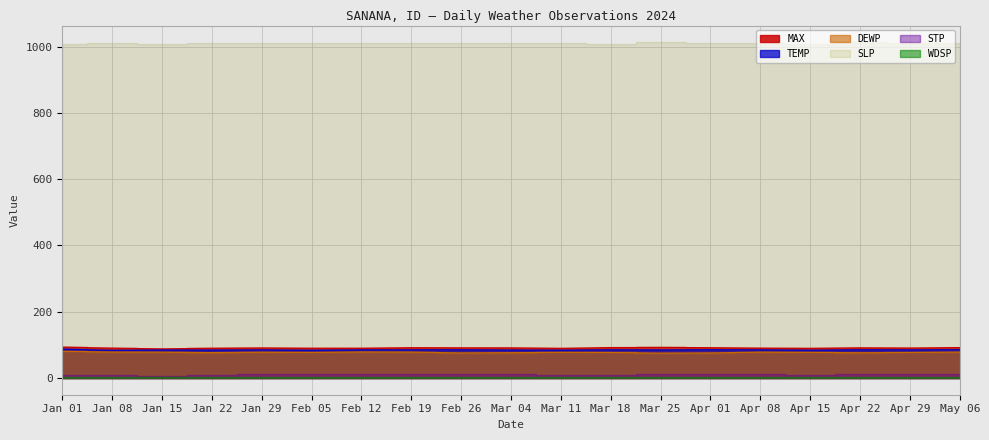

Where does the MAX series first go above 90?

Jan 01